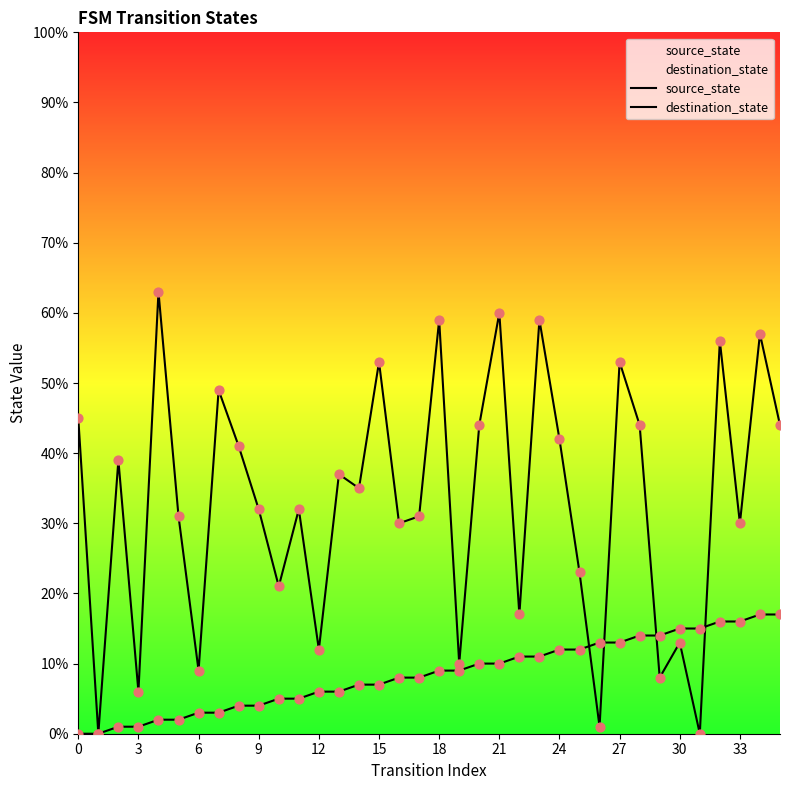

Which series has the widest spread of Y values?

destination_state